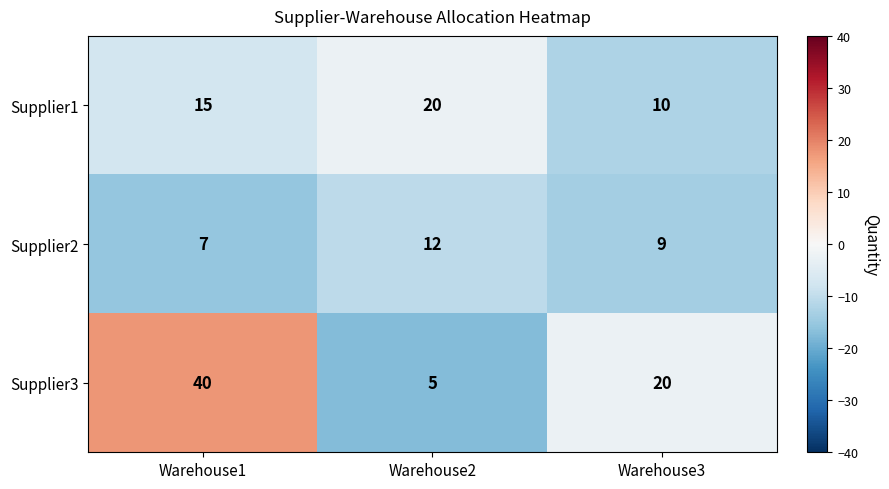

True or false: Supplier1 has a value of 28 at Warehouse2.

False